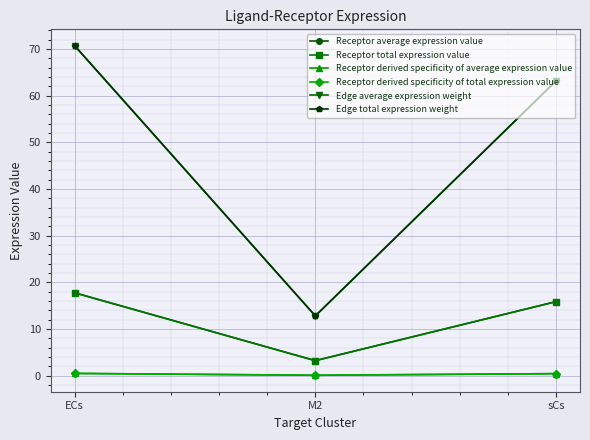

Which category has the highest value across all series?

ECs